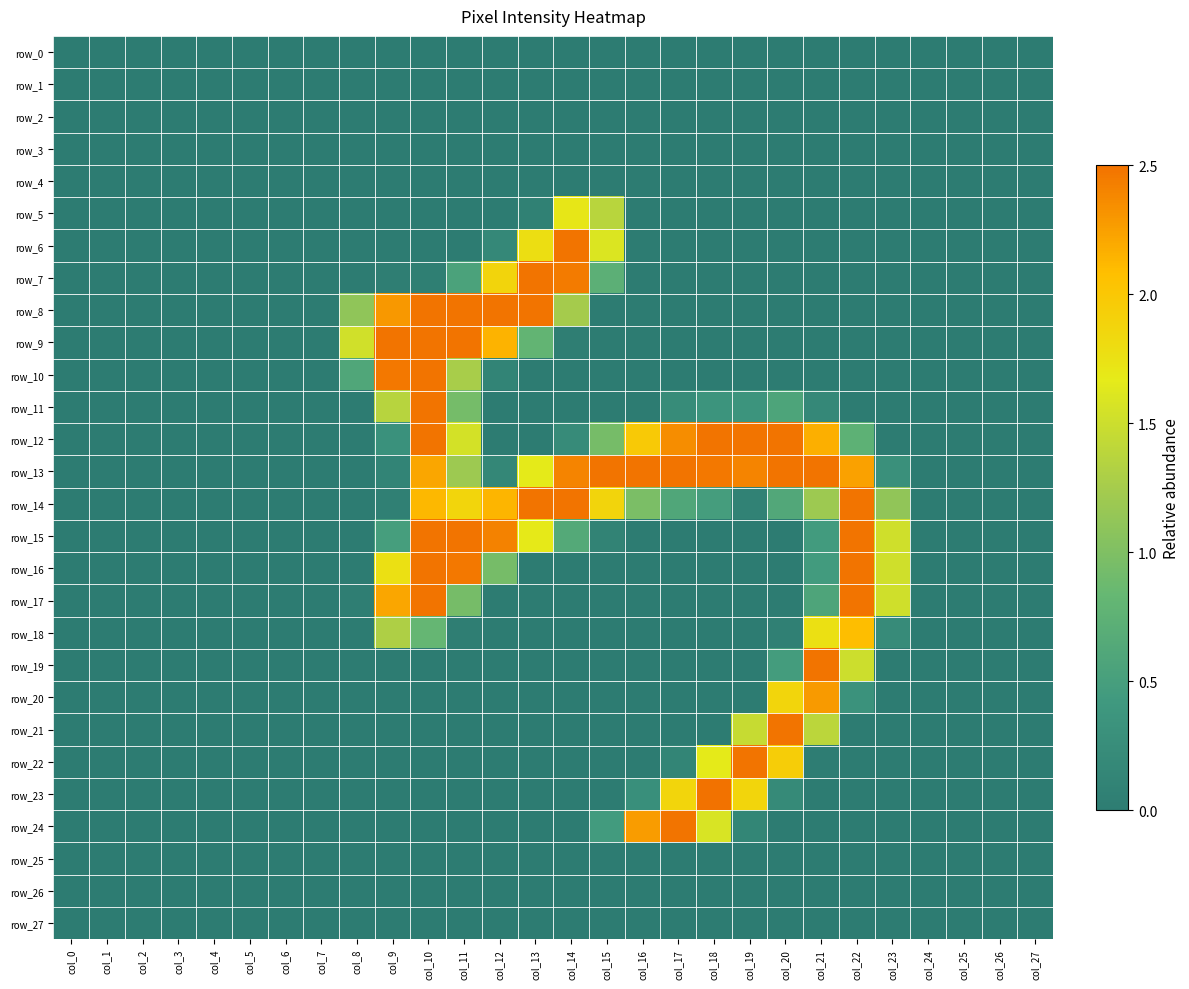

List the labels in order of row_15 value, largest first.

col_10, col_11, col_22, col_12, col_13, col_23, col_14, col_9, col_21, col_15, col_0, col_1, col_2, col_3, col_4, col_5, col_6, col_7, col_8, col_16, col_17, col_18, col_19, col_20, col_24, col_25, col_26, col_27